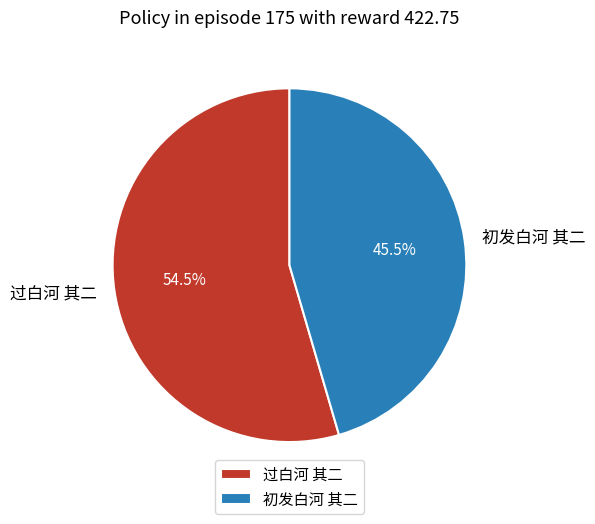

To the nearest percent, what is the average slice percentage?

50%